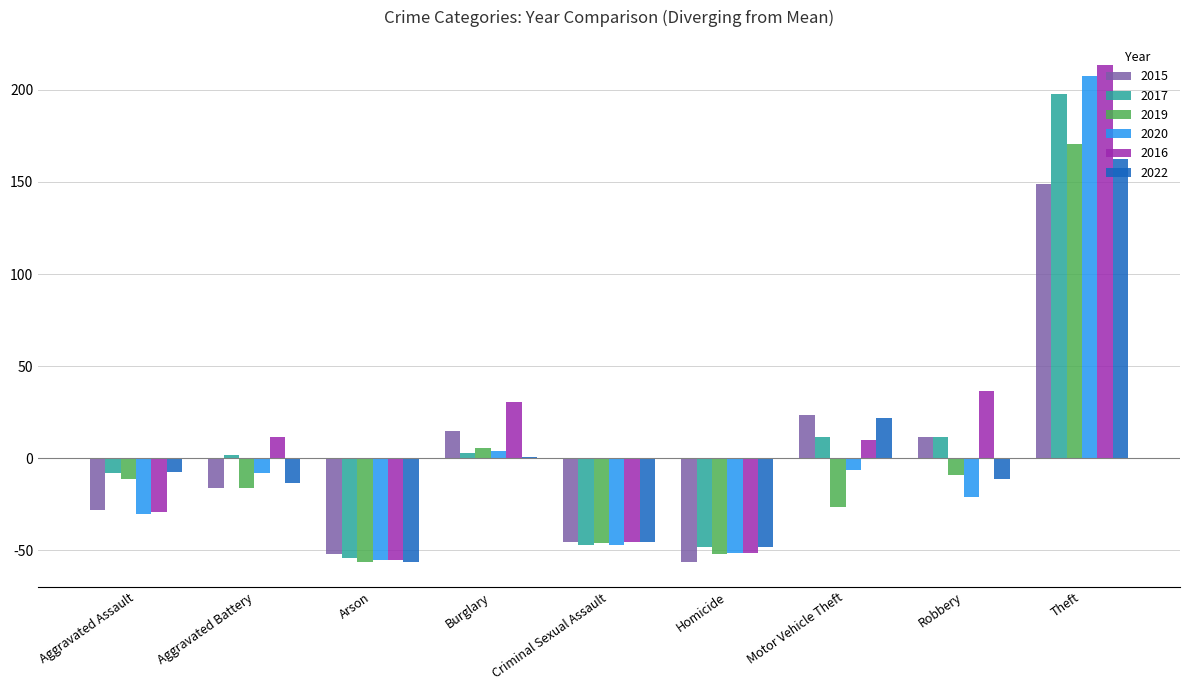

How many data points in 2017 are above 1?

5